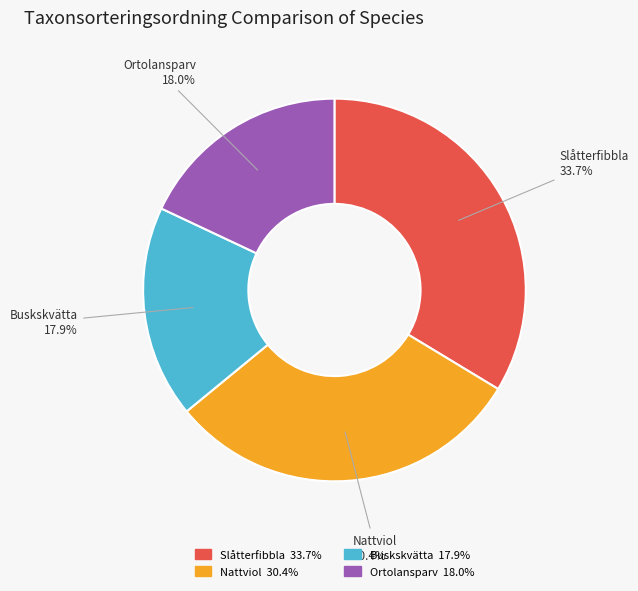

Combined, do Buskskvätta and Nattviol account for over 50%?

No